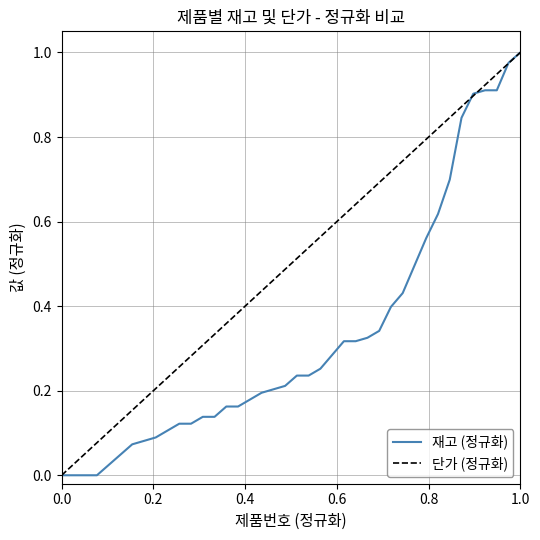

Which series has the largest total across all categories?

단가 (정규화)